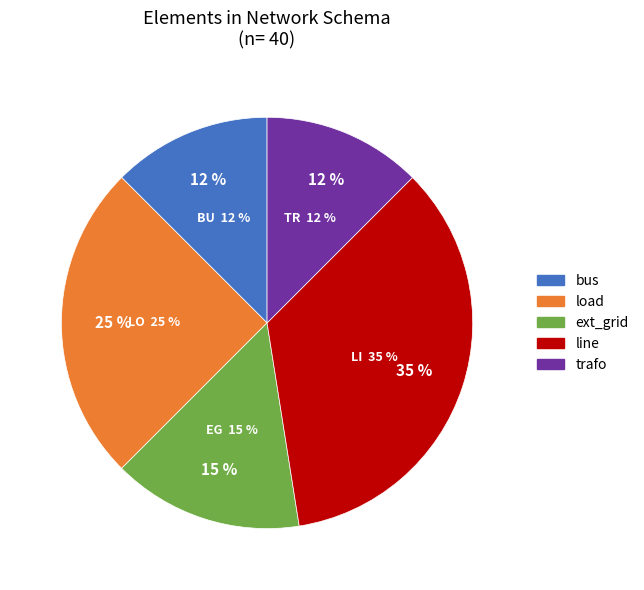

Approximately how many times larger is the value at load compared to bus?

2.0